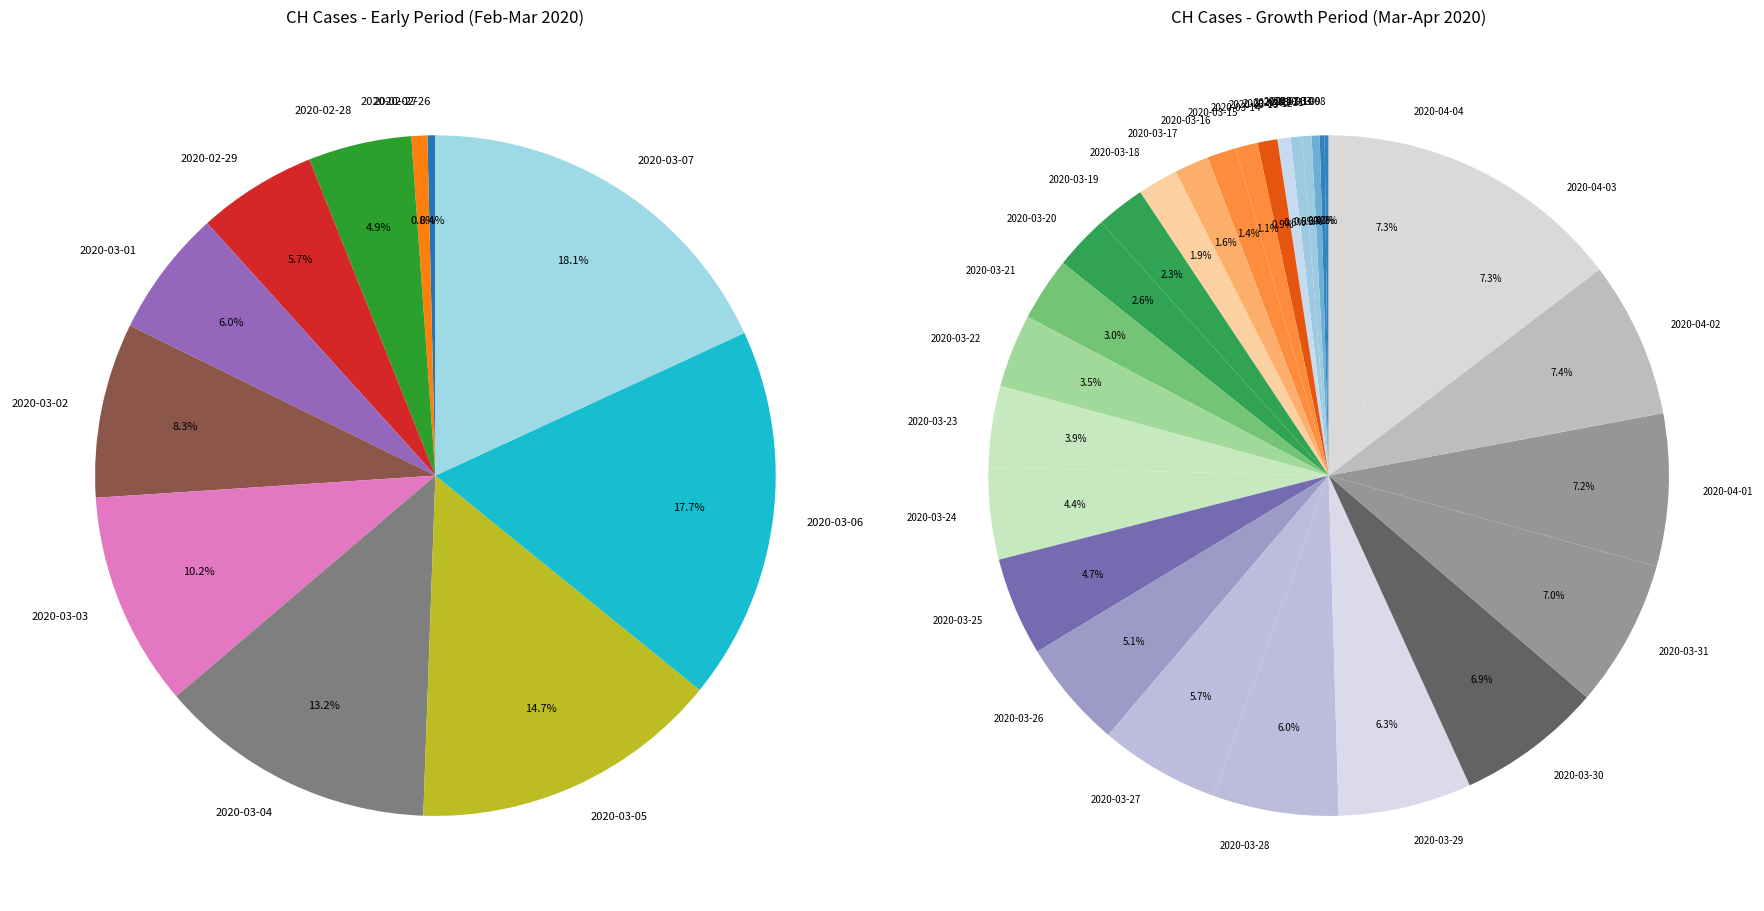

Does 2020-04-03 account for over 50% of the chart?

No